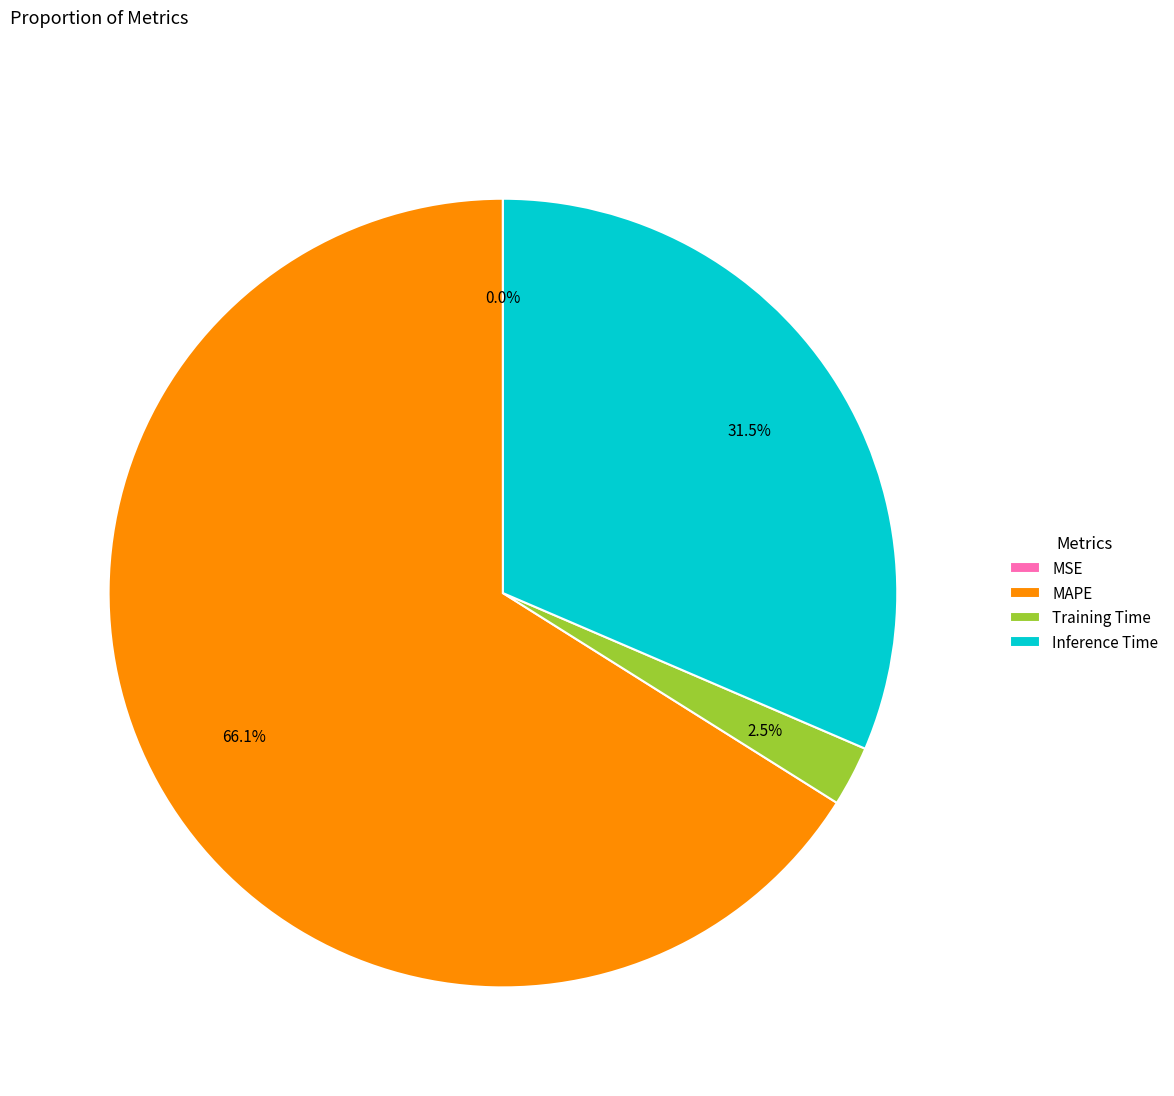

What is the largest slice in the pie chart?

MAPE